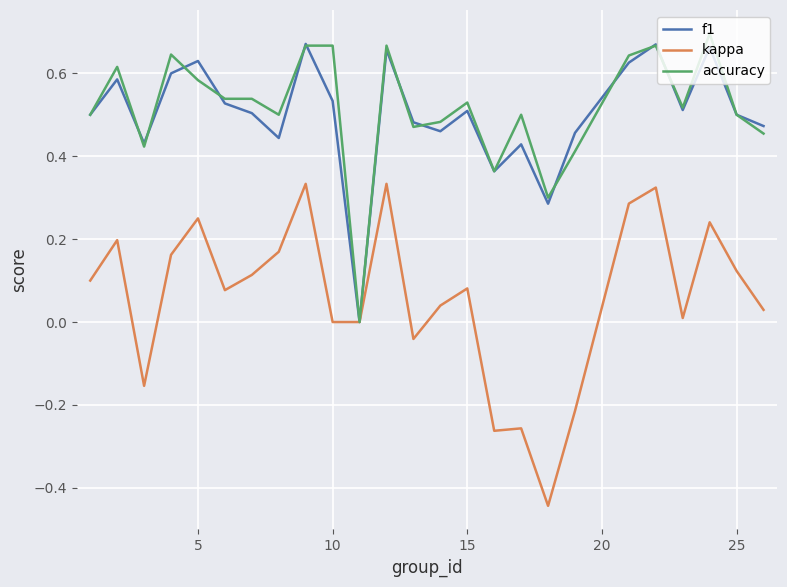

Rank the series by their maximum value, from lowest to highest.

kappa, f1, accuracy